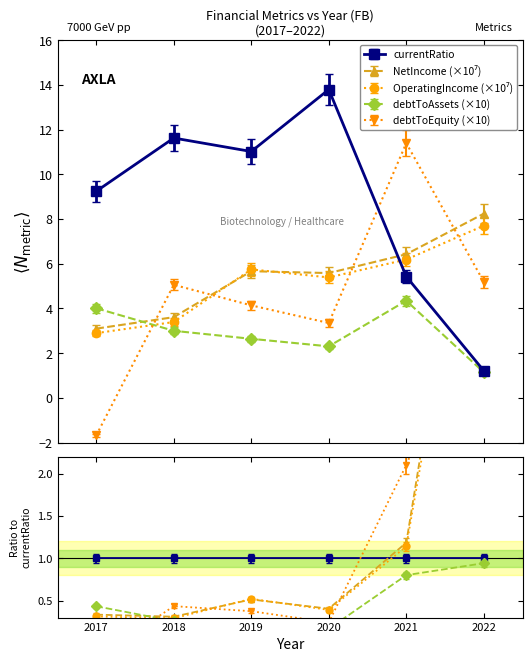

Where does the debtToEquity series first go above 5?

2018